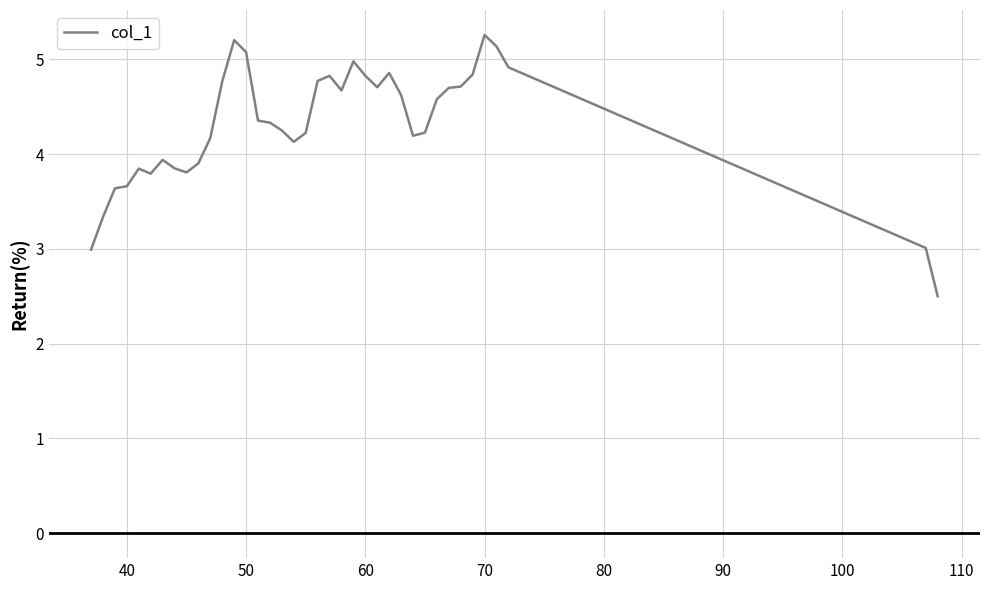

What is the difference between the second highest and minimum values?

2.7